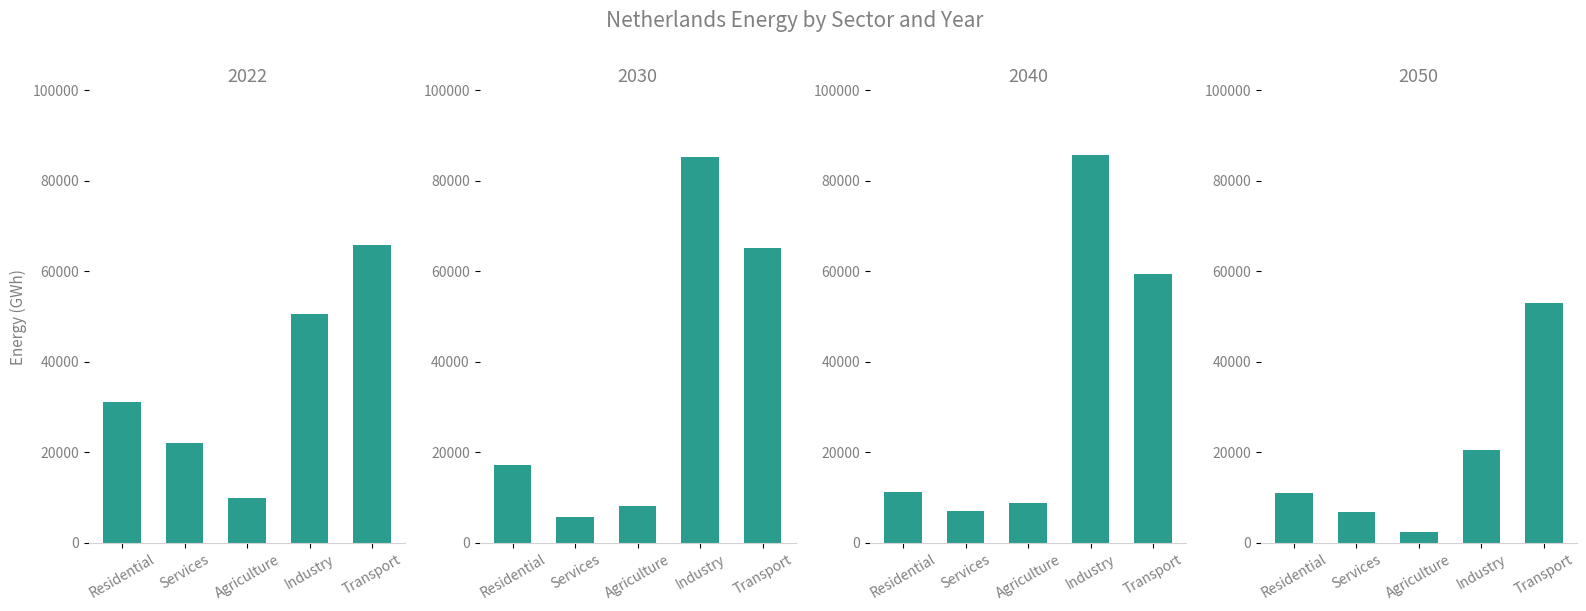

What is the value of the 2022 bar at the 1st from the left?

31135.7